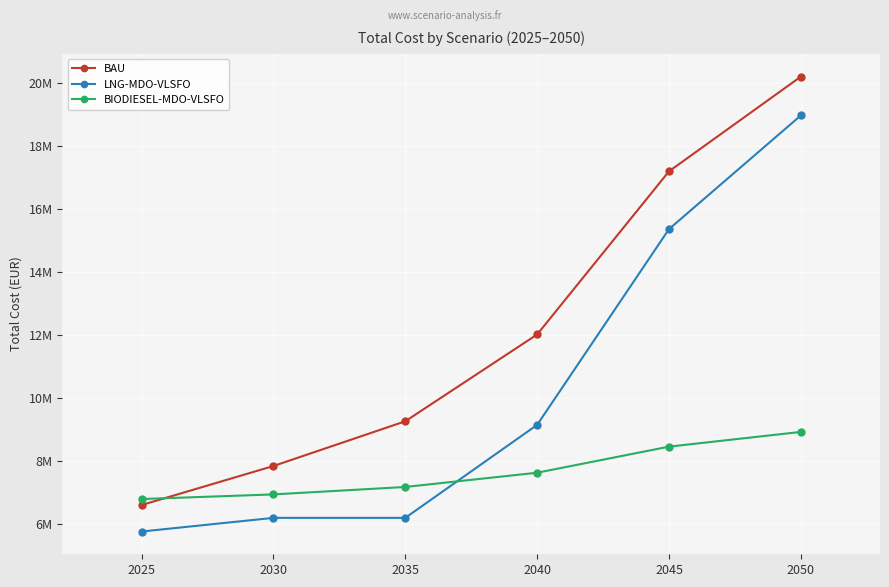

What is the maximum value shown in the chart?

20194234.4